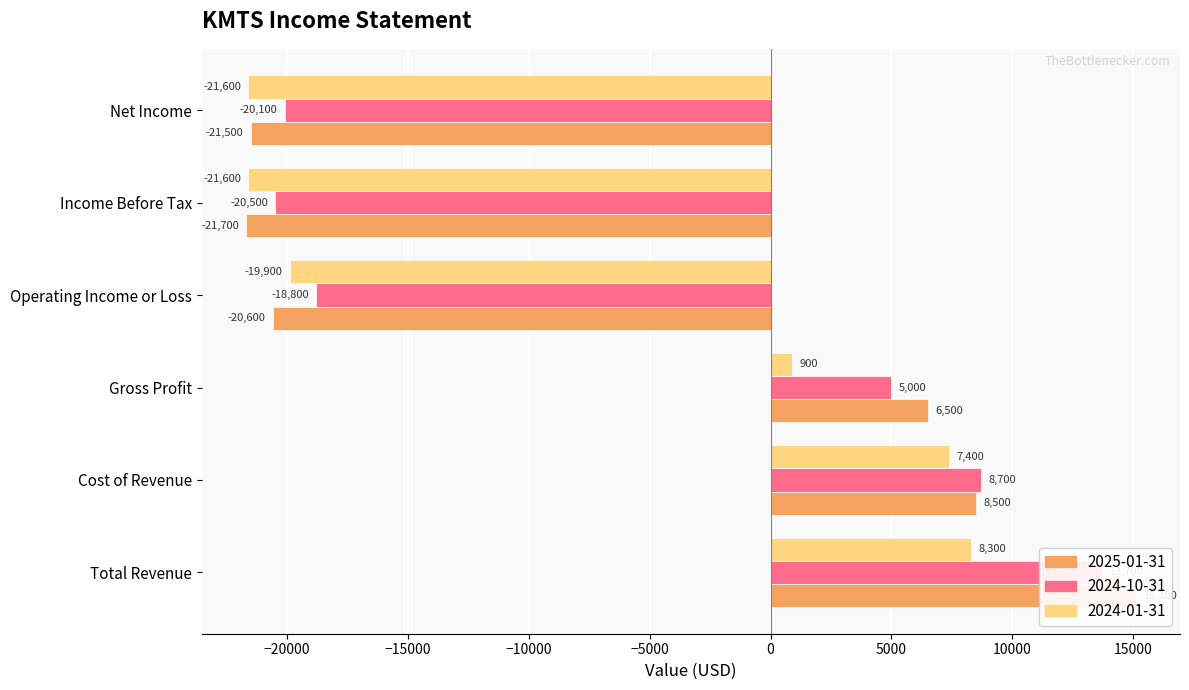

At which label is 2024-10-31 closest to -3400?

Gross Profit